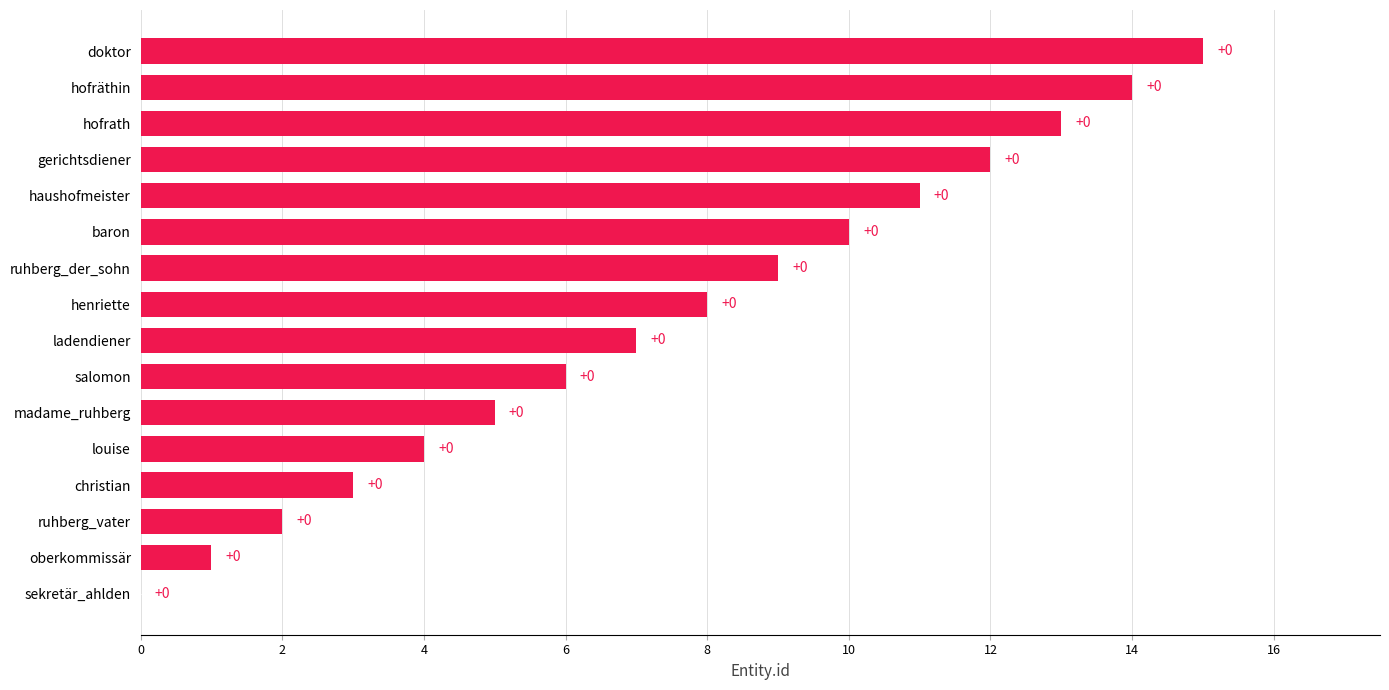

Which category has the highest value across all series?

doktor